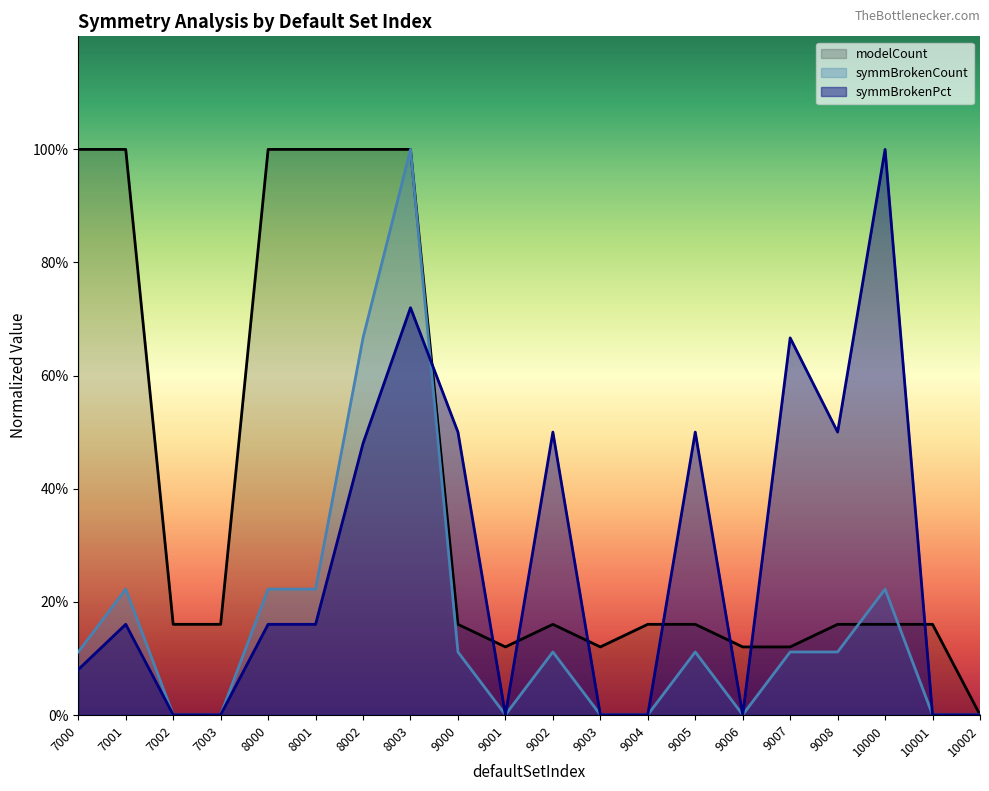

What is the sum of the symmBrokenPct values at 8001 and 9005?

0.7